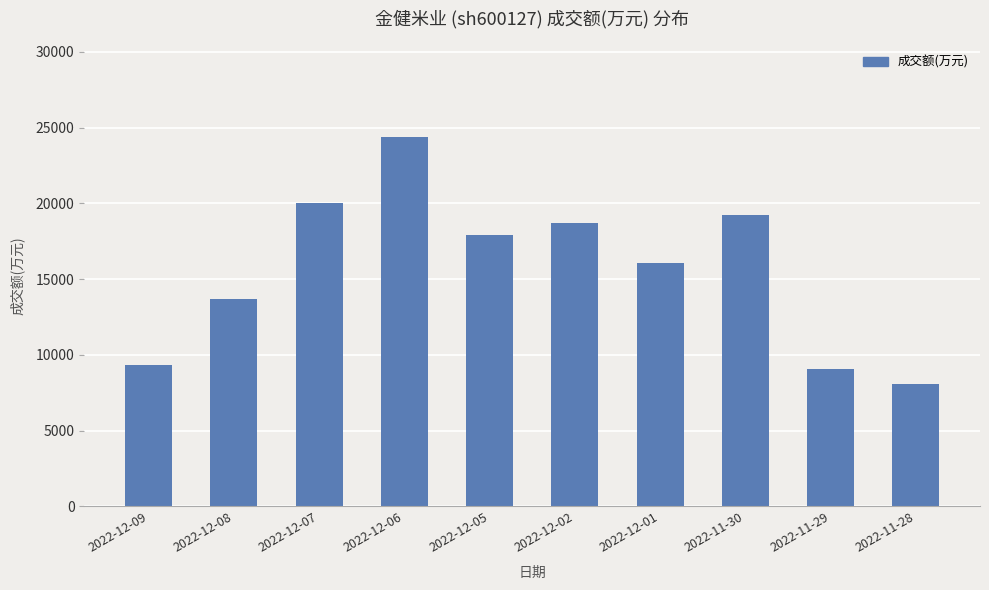

What is the difference between the maximum and second lowest values?

15327